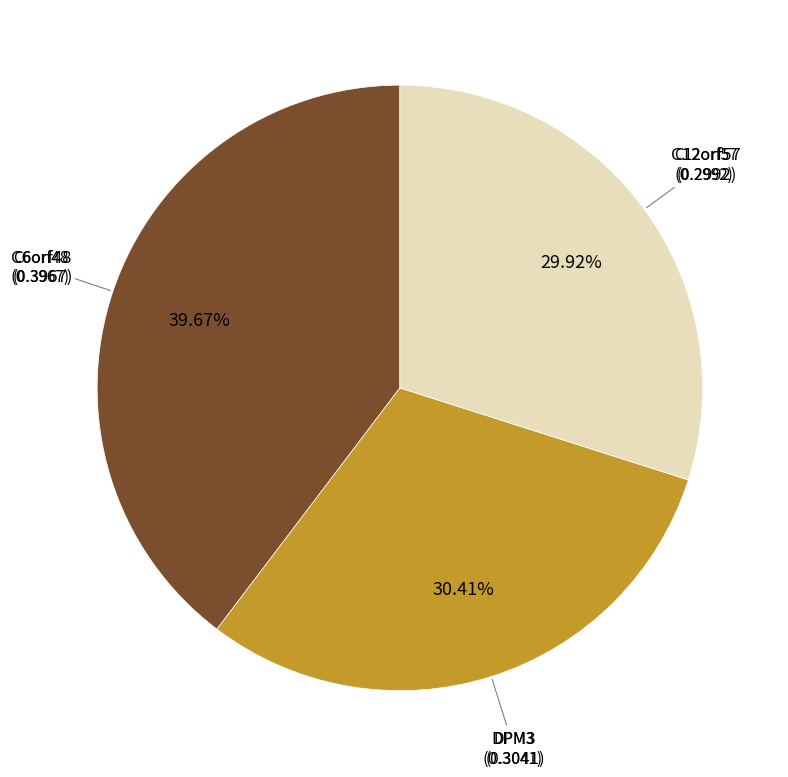

Which slice is the largest?

C6orf48